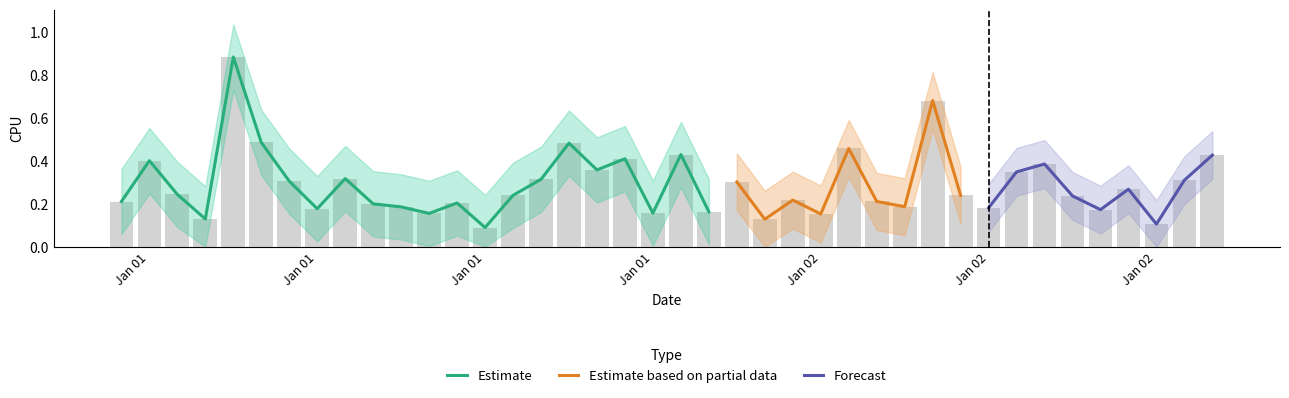

Between 2017-01-01 16:00:00 and 2017-01-01 00:00:00, which is larger?

2017-01-01 16:00:00